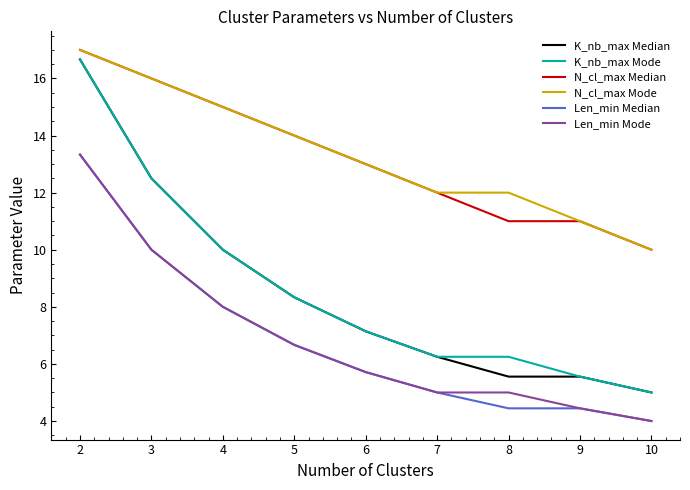

Where is N_cl_max Mode nearest to the value 13?

6